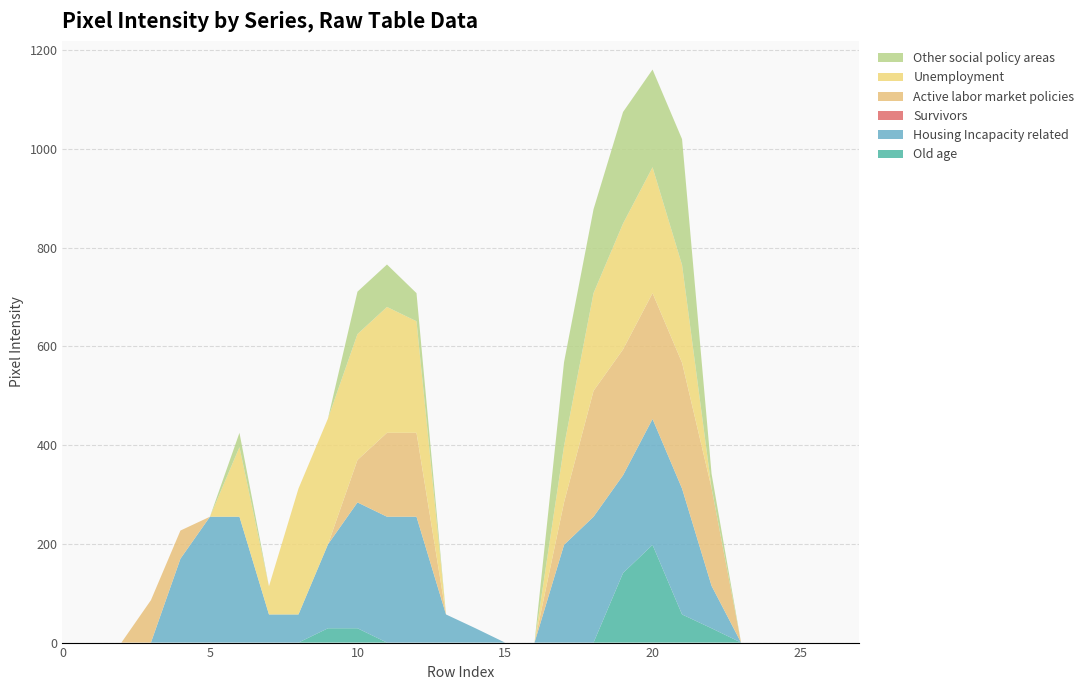

Reading left to right, transcribe all the data shown in this chart.

Old age: 0	0	0	0	0	0	0	0	0	29	29	0	0	0	0	0	0	0	0	141	198	57	29	0	0	0	0	0
Housing Incapacity related: 0	0	0	0	170	255	255	57	57	170	255	255	255	57	29	0	0	198	255	198	255	255	86	0	0	0	0	0
Survivors: 0	0	0	0	0	0	0	0	0	0	0	0	0	0	0	0	0	0	0	0	0	0	0	0	0	0	0	0
Active labor market policies: 0	0	0	86	57	0	0	0	0	0	86	170	170	0	0	0	0	86	255	255	255	255	198	0	0	0	0	0
Unemployment: 0	0	0	0	0	0	141	57	255	255	255	255	226	0	0	0	0	114	198	255	255	198	0	0	0	0	0	0
Other social policy areas: 0	0	0	0	0	0	29	0	0	0	86	86	57	0	0	0	0	170	170	226	198	255	29	0	0	0	0	0